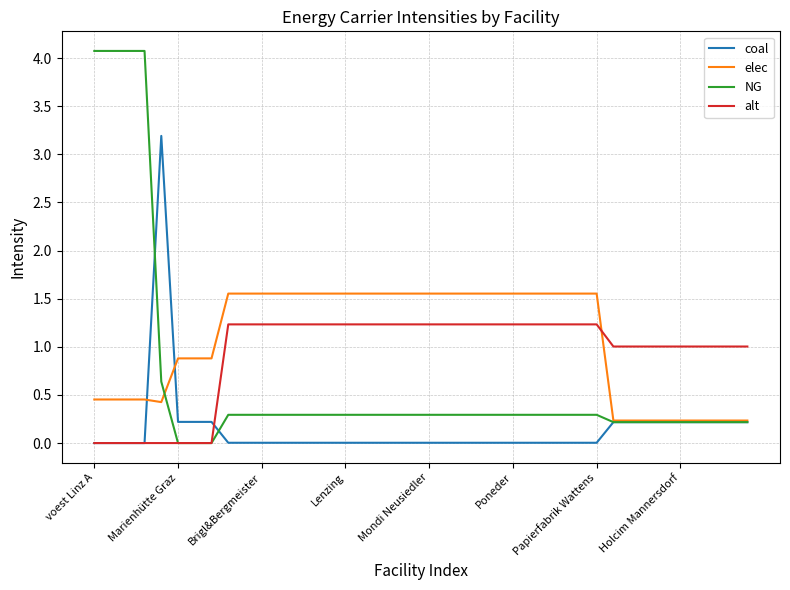

What is the maximum value shown in the chart?

4.1